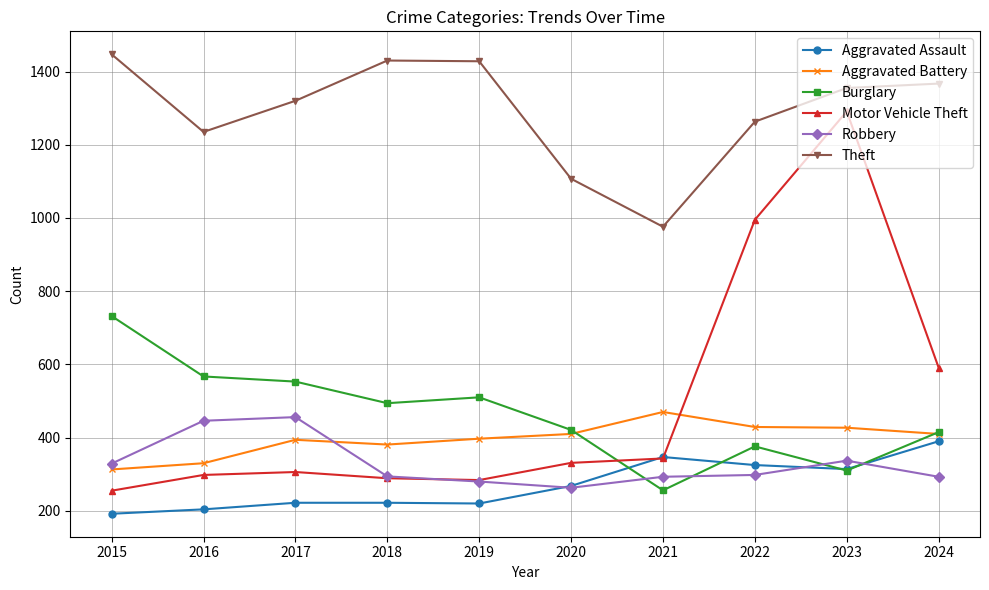

At which category is the sum across all series the highest?

2023